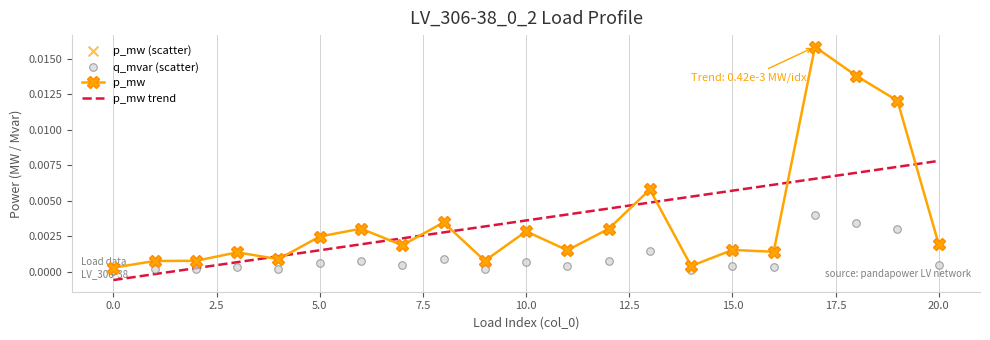

Is the value of q_mvar at 4 greater than the value of p_mw at 19?

No